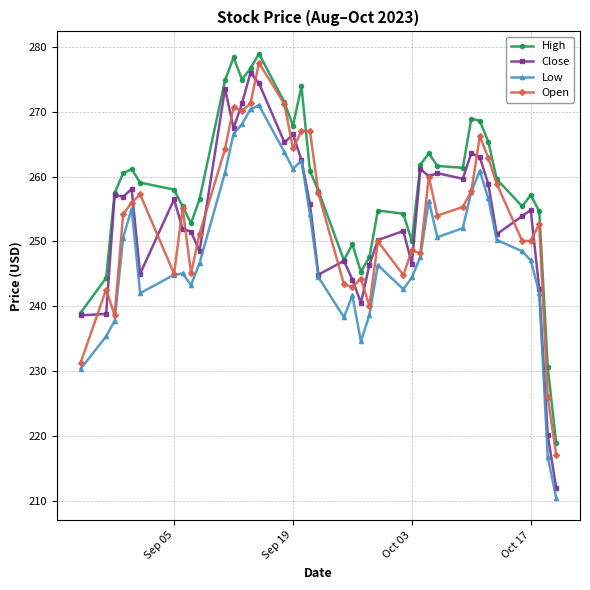

What is the value of the Close point at the 4th from the left?

256.9